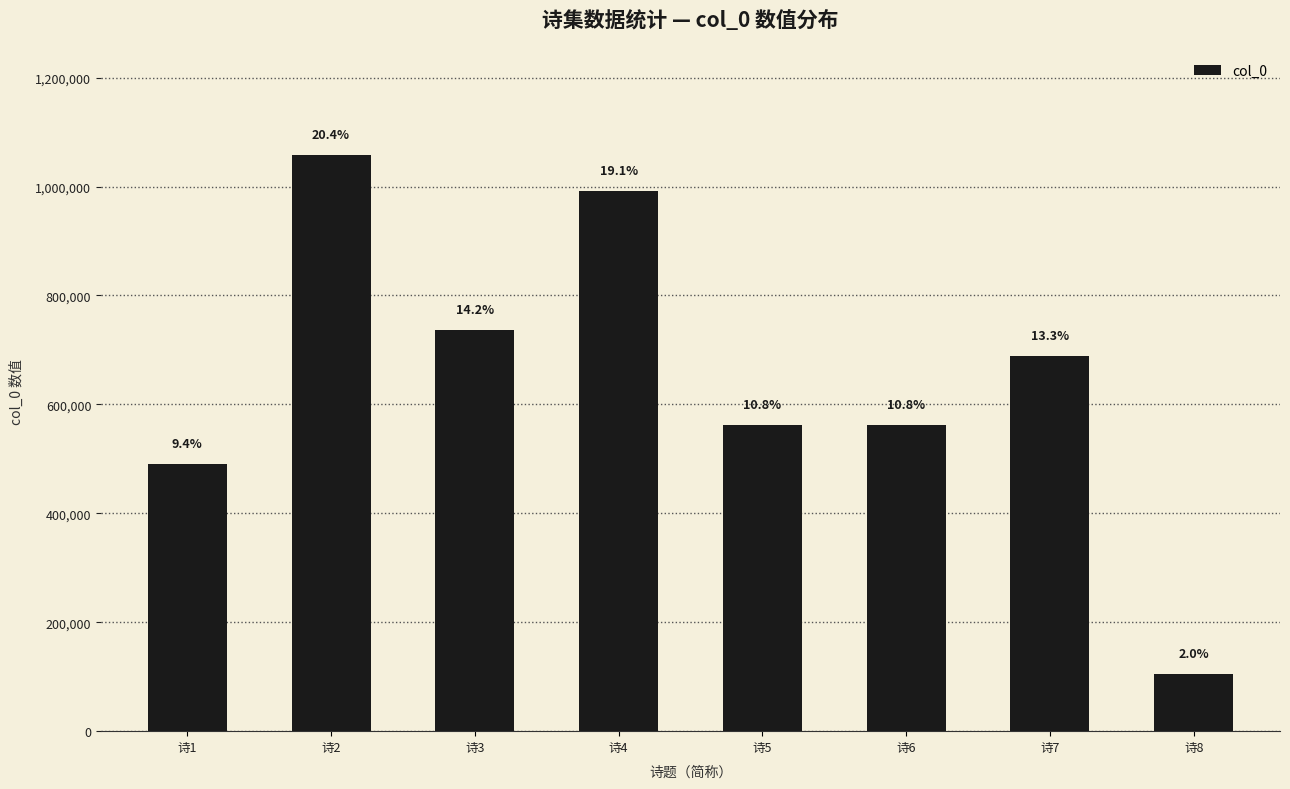

Between 诗2 and 诗4, which is larger?

诗2